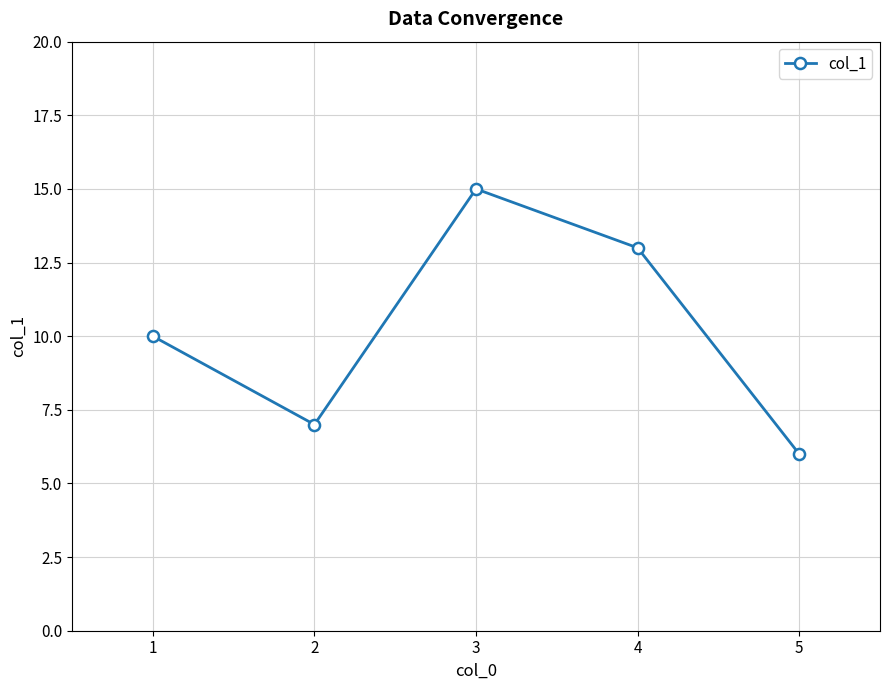

How many values are below 10?

2